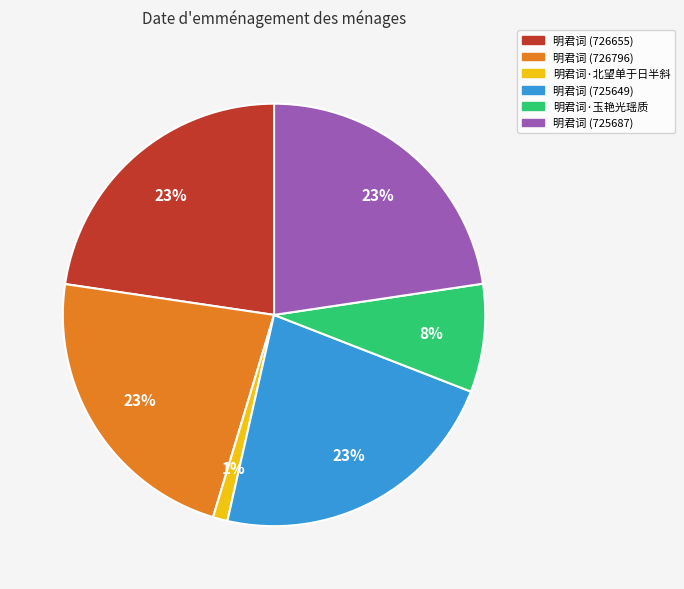

Is 明君词·玉艳光瑶质 the majority of the pie?

No